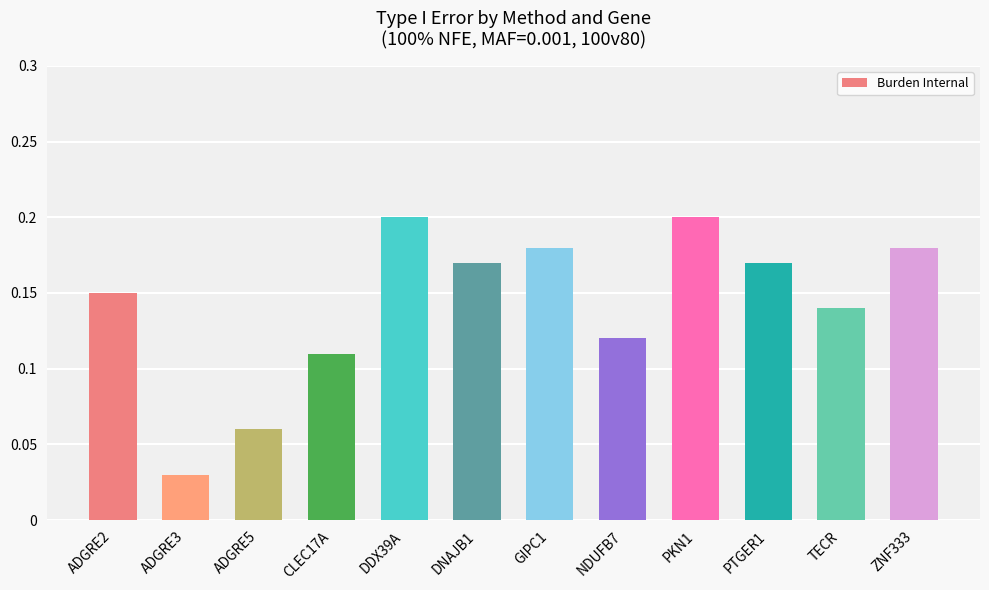

At which label is the value closest to 0?

ADGRE3